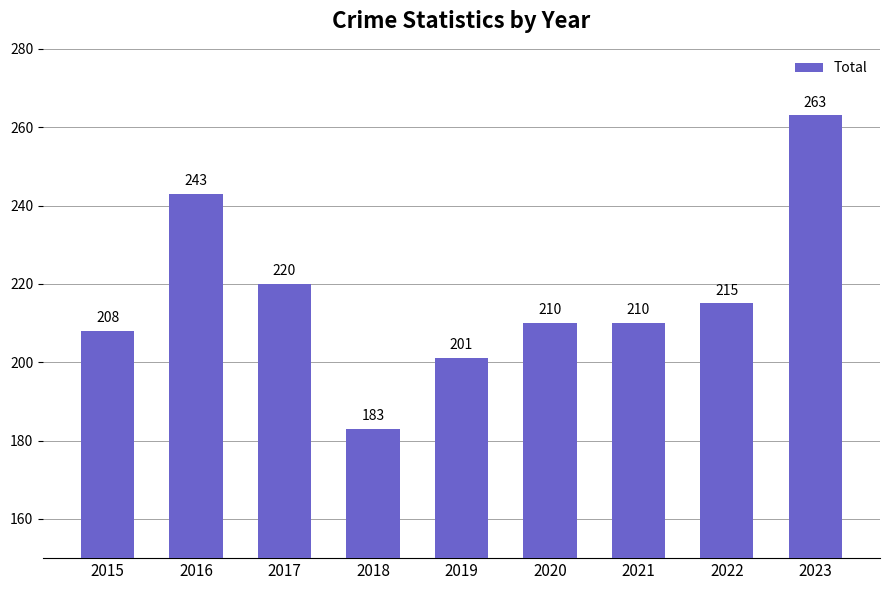

Reading left to right, list all the values displayed in this chart.

2015=208	2016=243	2017=220	2018=183	2019=201	2020=210	2021=210	2022=215	2023=263